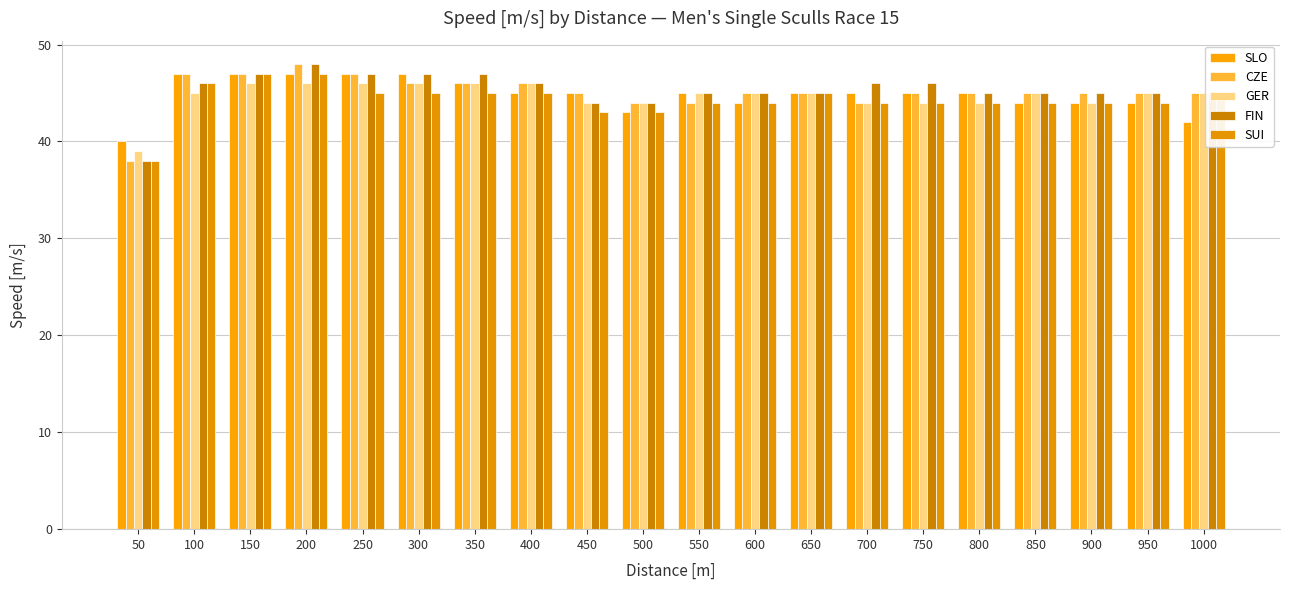

How many bars are there in each group?

5